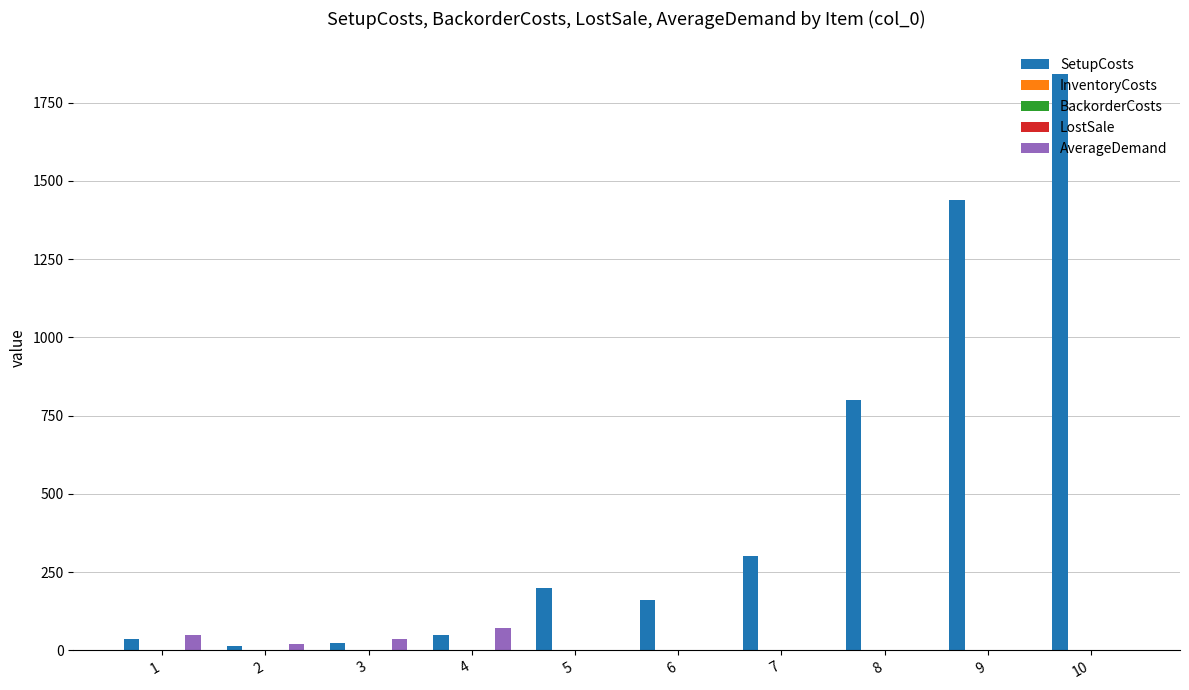

At which category is the sum across all series the highest?

10